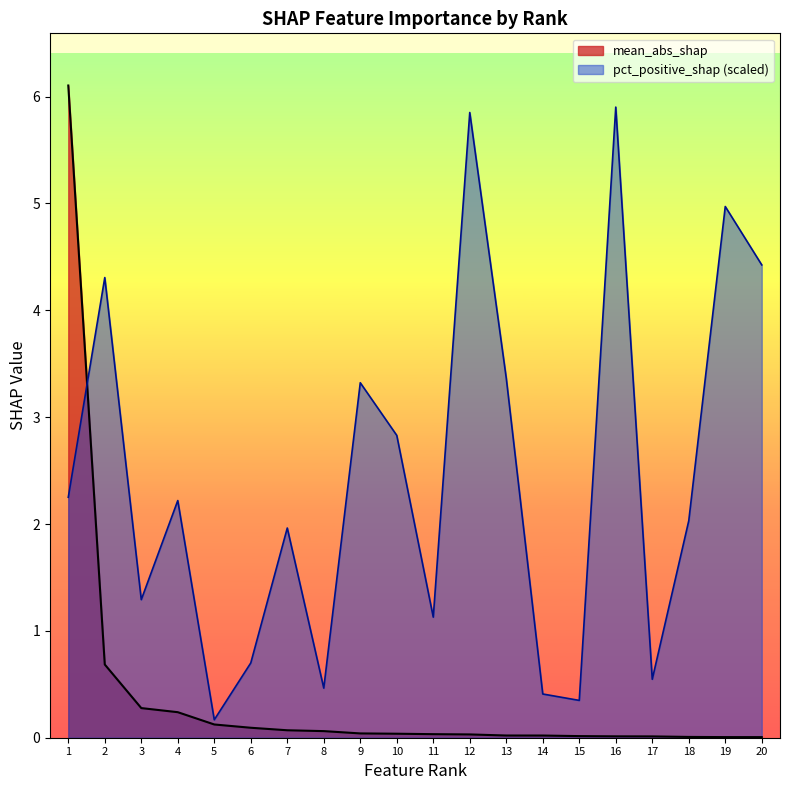

What is the value of the mean_abs_shap point at the 4th from the left?

0.2